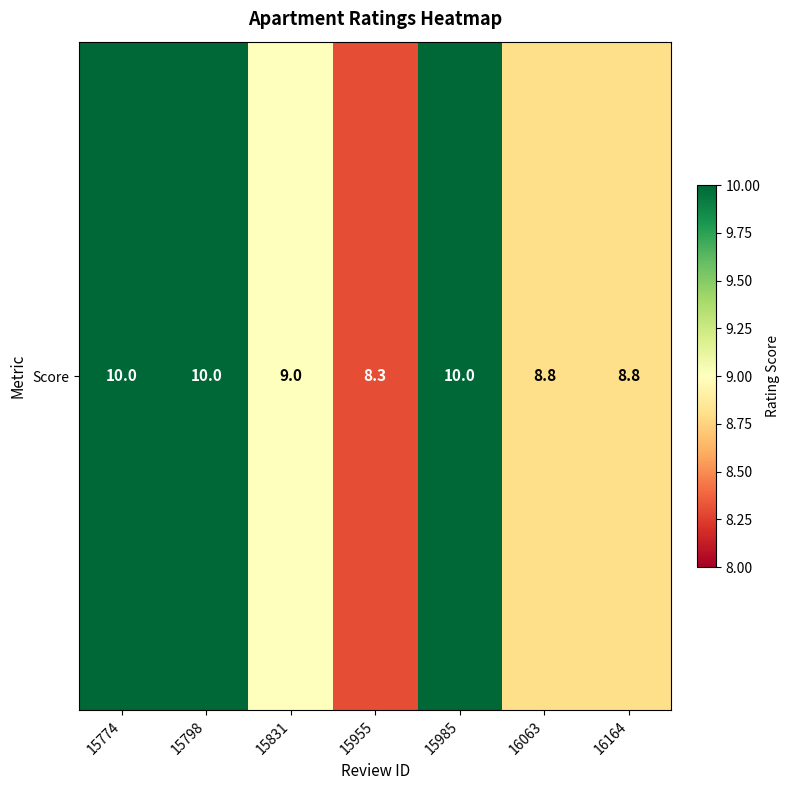

Count the number of data series in this chart.

1